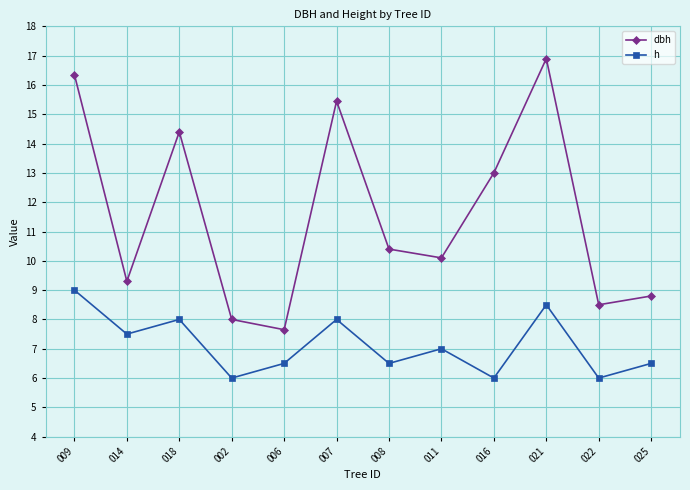

What is the sum of the dbh values at 002 and 016?

21.0